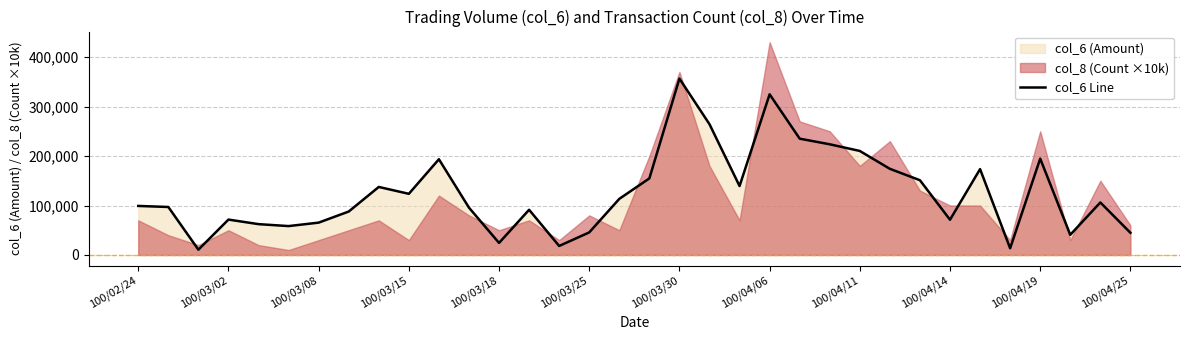

Reading right to left, transcribe all the data shown in this chart.

44930	106150	40800	194670	13600	173540	71230	151060	174100	210230	223690	235050	324730	139330	264290	356440	154800	113420	45640	18270	91370	24400	95650	193500	123610	137490	87810	65390	58410	62330	71560	10690	96990	99120